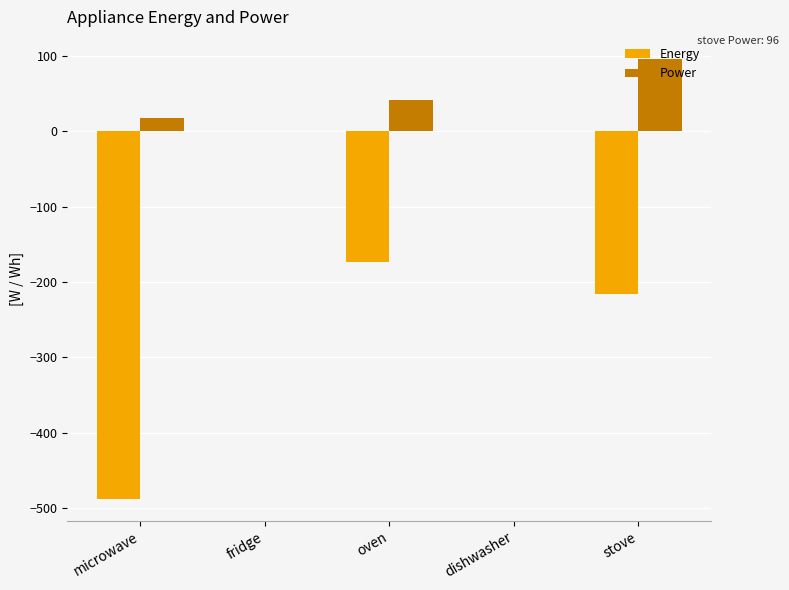

What is the total value across all series at oven?

-132